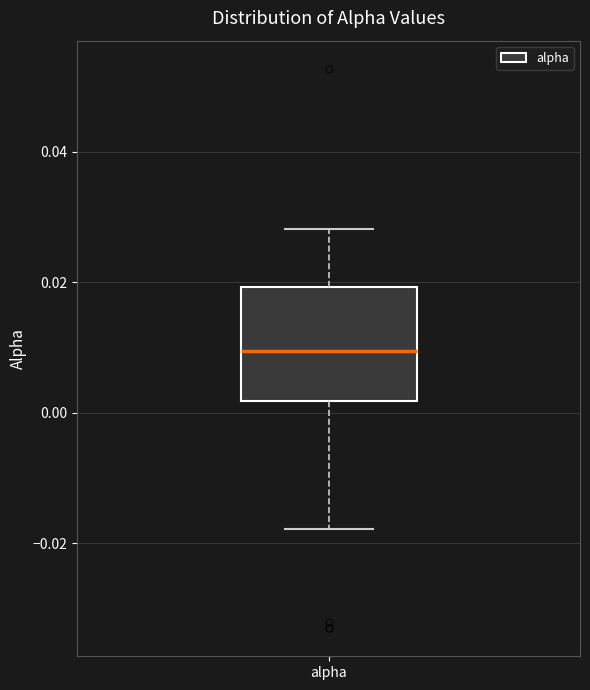

Transcribe this box plot: give where the median line is, the range the box spans, and where the two whiskers end, as read against the y-axis. The values are not printed on the chart, so give them approximately, as read against the axis.

median 0.010, box 0.002 to 0.020, whiskers -0.018 to 0.028